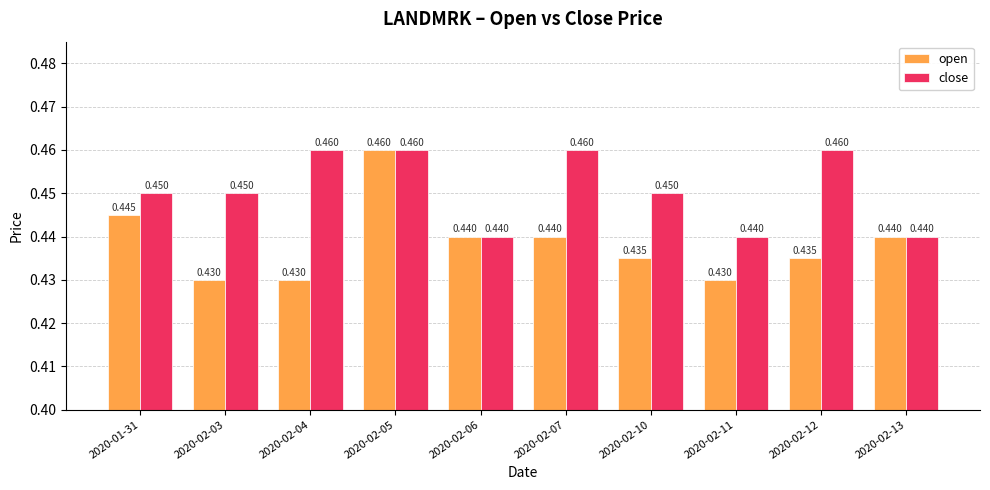

Which series has the widest spread of values?

open